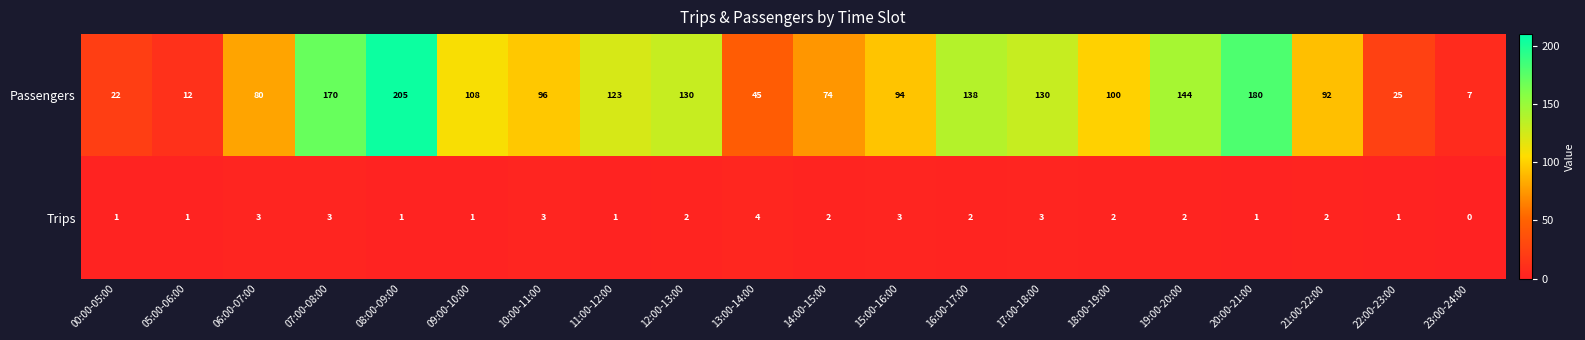

Where does the Trips series first go above 2?

06:00-07:00